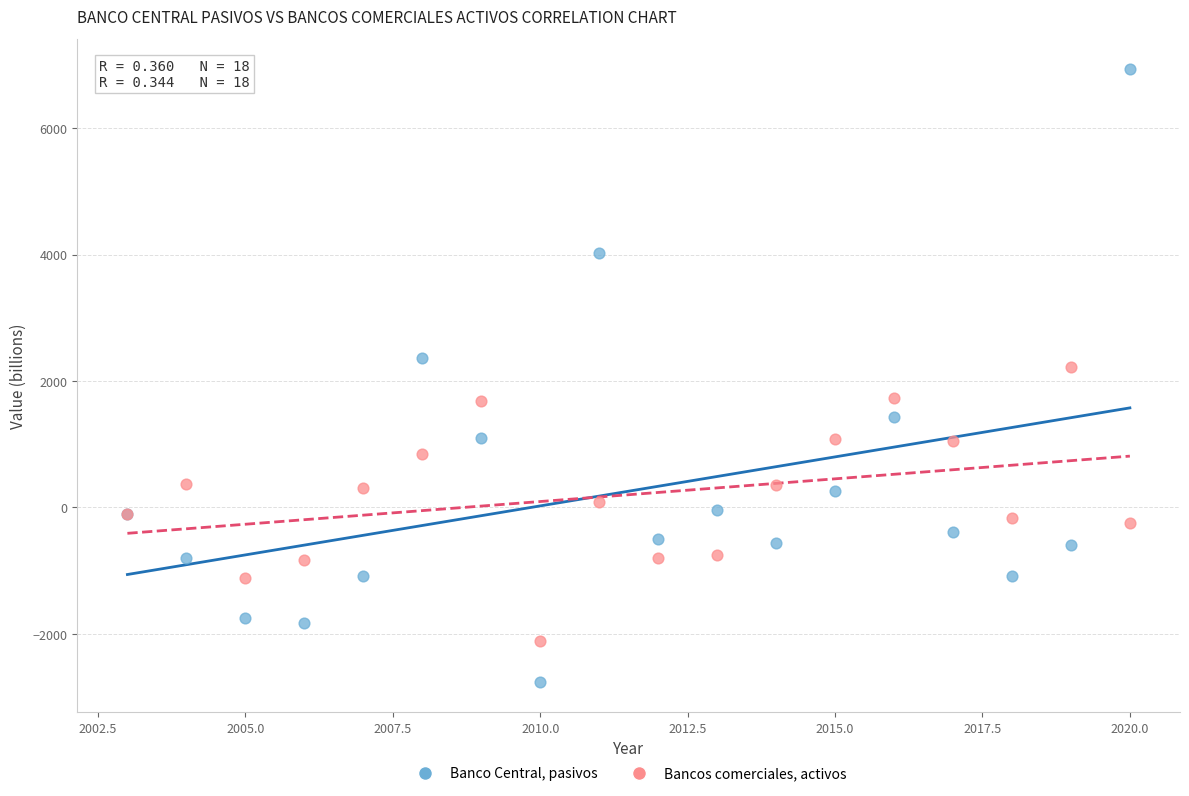

Which series reaches the maximum Y coordinate?

Banco Central, pasivos